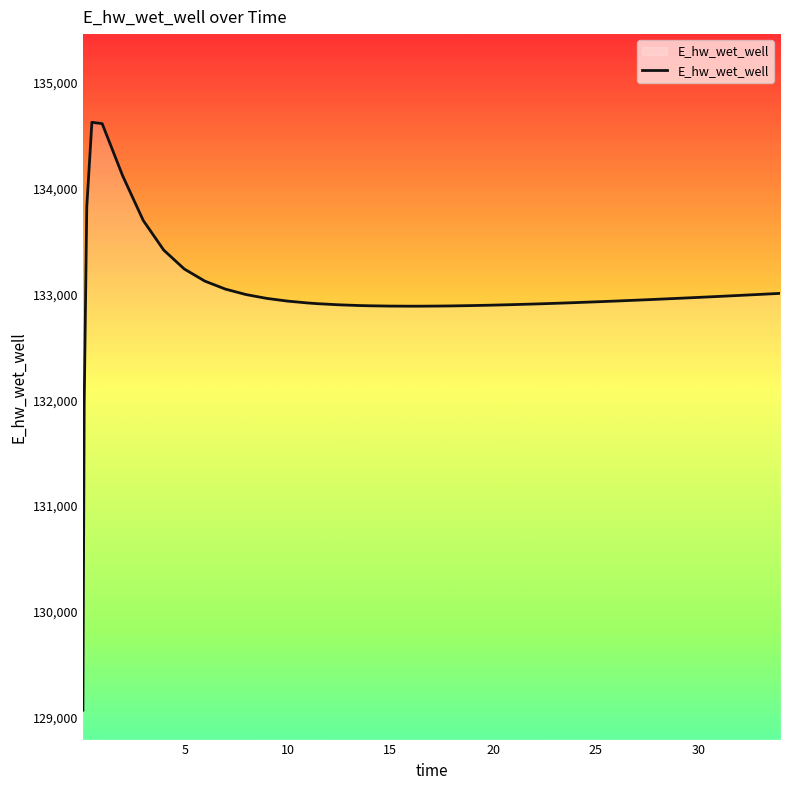

What is the difference between the maximum and minimum values?

5557.7